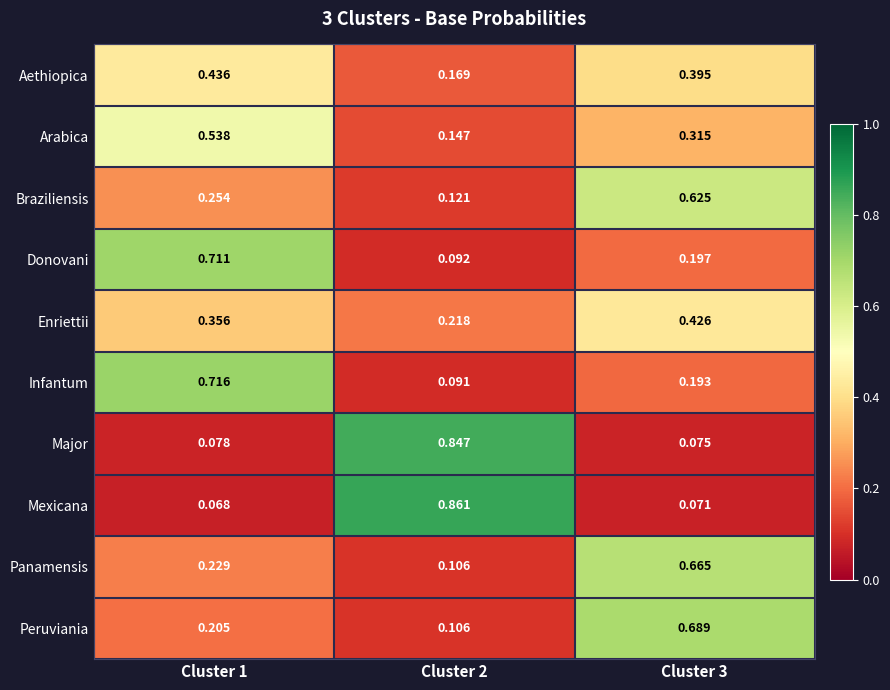

Count the number of categories in the chart.

3